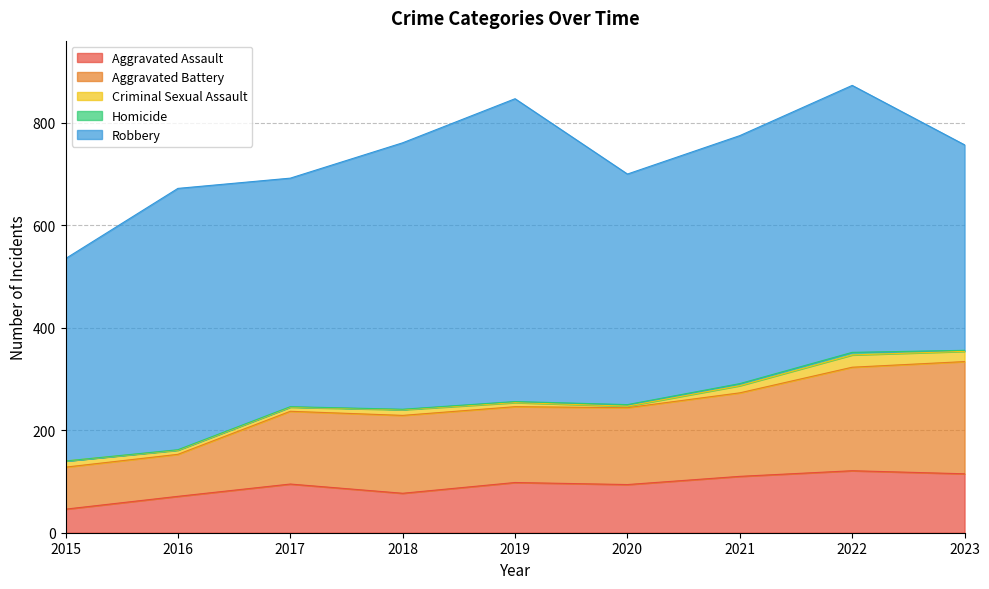

Reading left to right, extract all data points from this chart.

Aggravated Assault: 46	71	95	77	98	94	110	121	115
Aggravated Battery: 82	82	142	152	148	150	163	202	219
Criminal Sexual Assault: 12	8	8	11	8	3	14	24	20
Homicide: 0	1	1	1	2	3	4	5	2
Robbery: 395	510	446	520	591	450	484	521	401